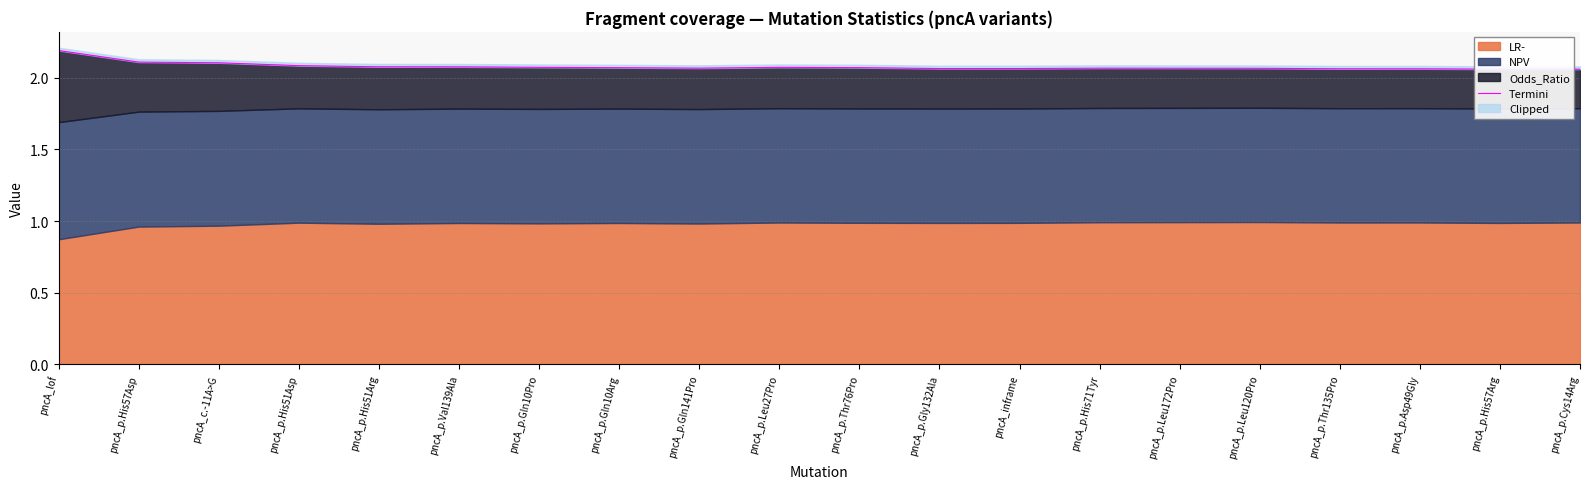

Which label corresponds to the smallest value in the chart?

pncA_p.His57Arg